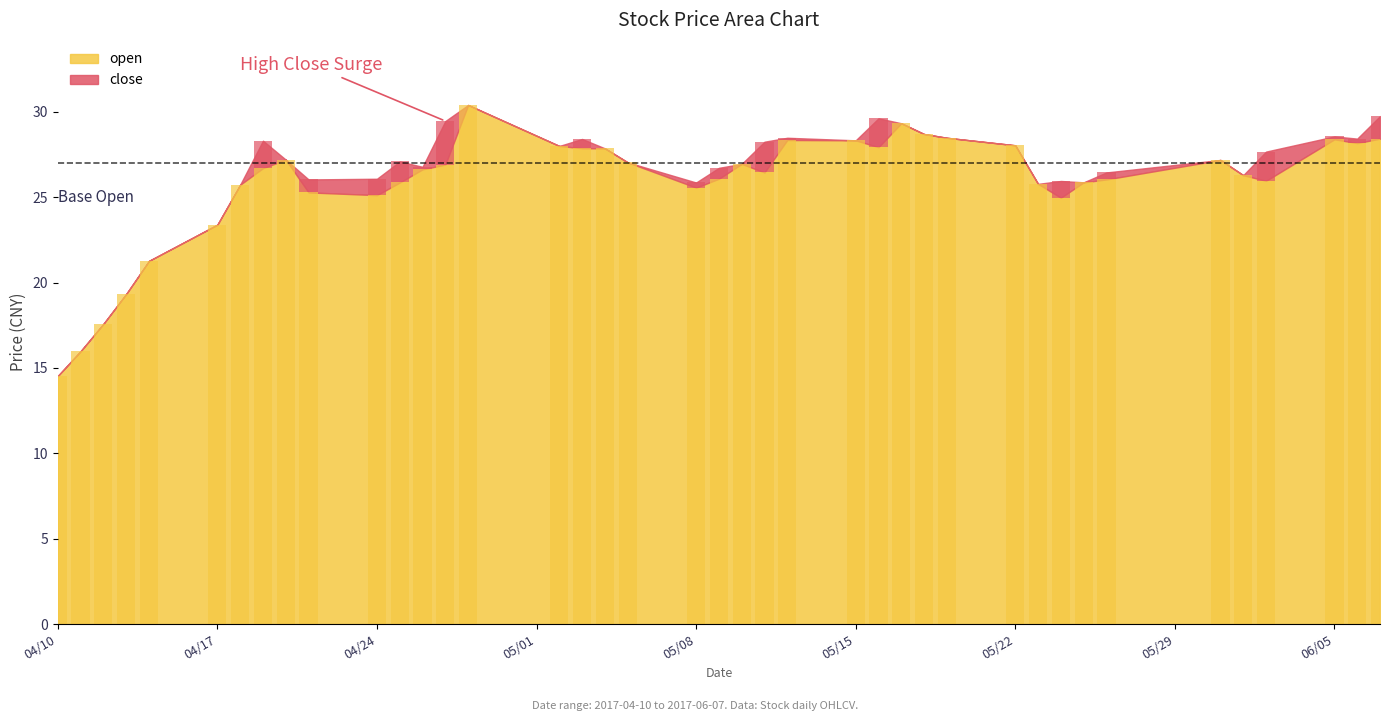

What is the value of the 37th bar from the left?

26.0